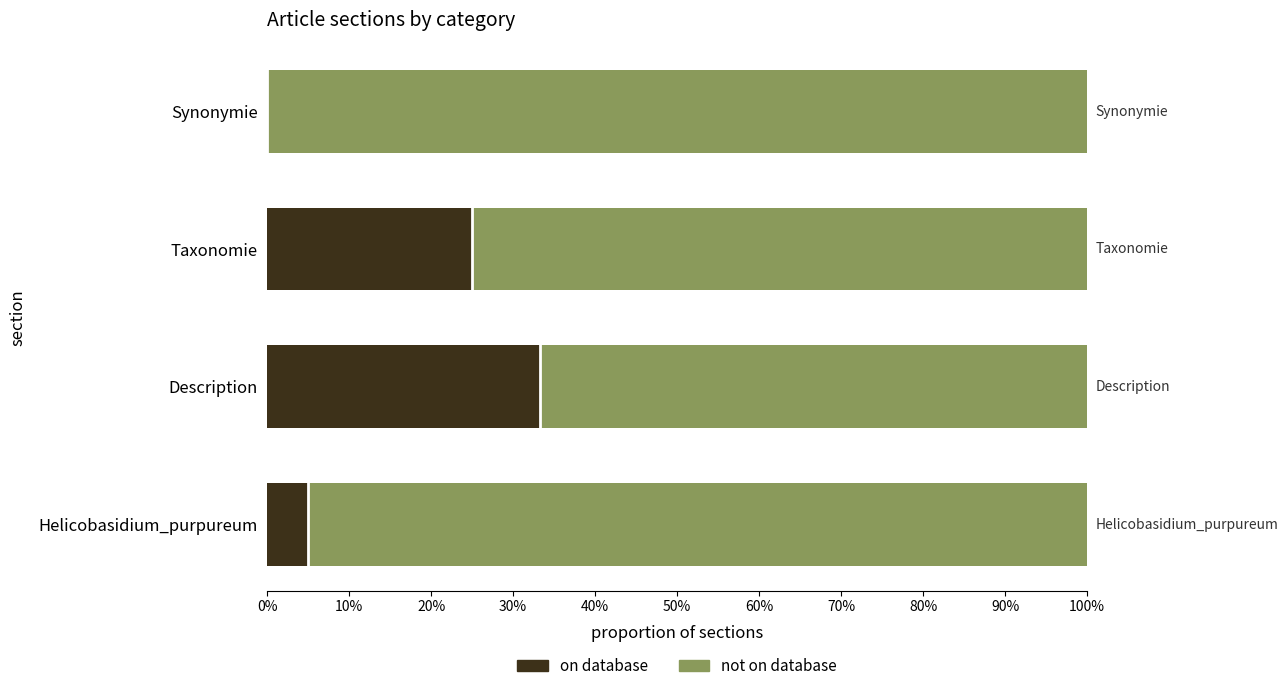

What value does the on database series have at Description?

33.3